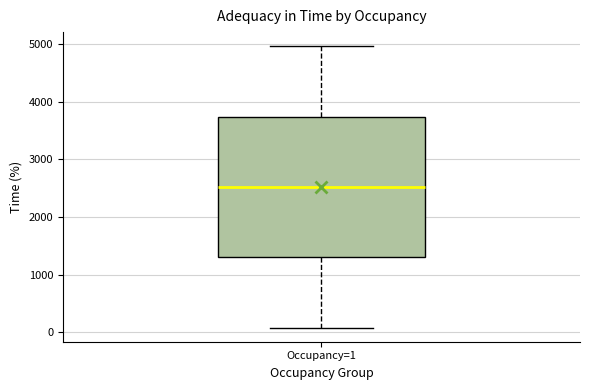

Transcribe this box plot: give where the median line is, the range the box spans, and where the two whiskers end, as read against the y-axis. The values are not printed on the chart, so give them approximately, as read against the axis.

median 2500, box 1300 to 3700, whiskers 100 to 5000